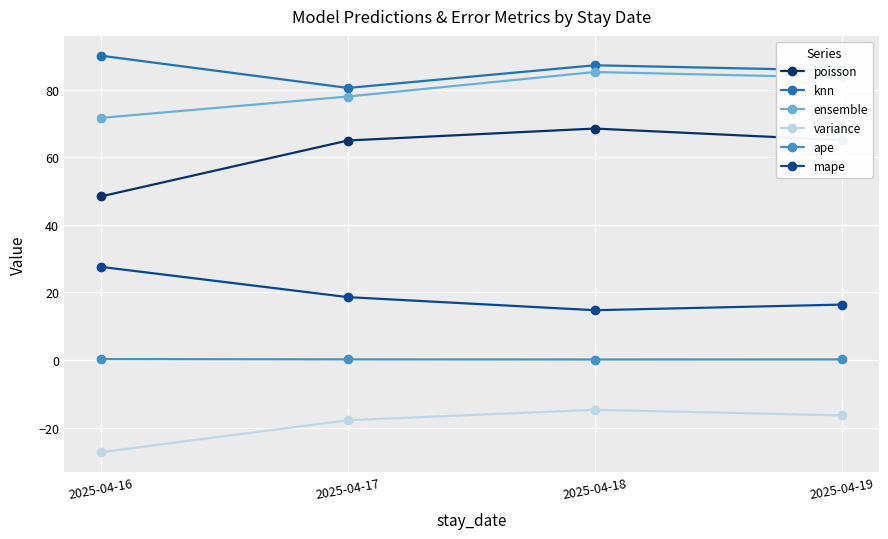

Does the chart display data point markers on the line(s)?

Yes